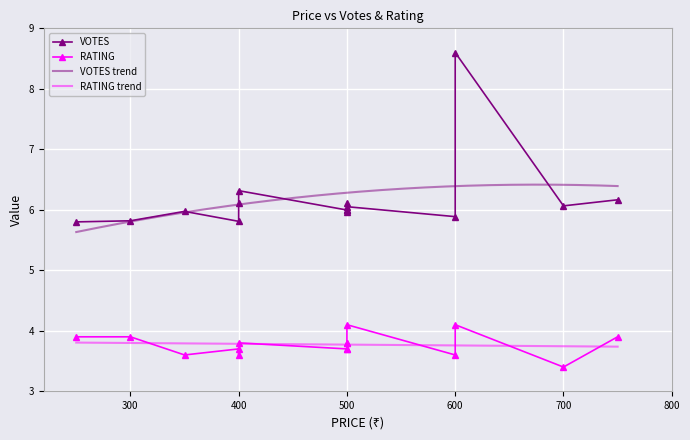

What is the highest value of the VOTES trend series?

6.4